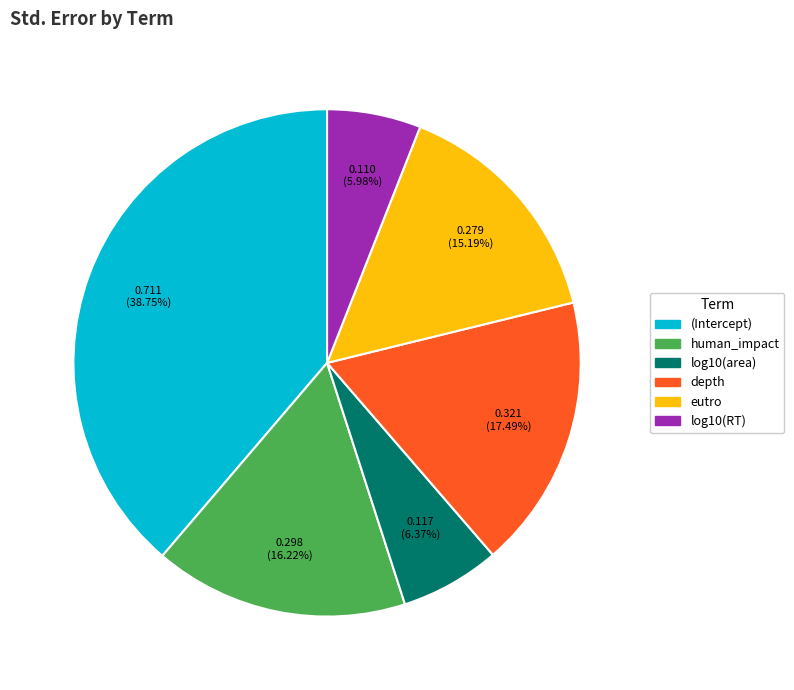

The log10(area) slice represents 12% of the pie. True or false?

False